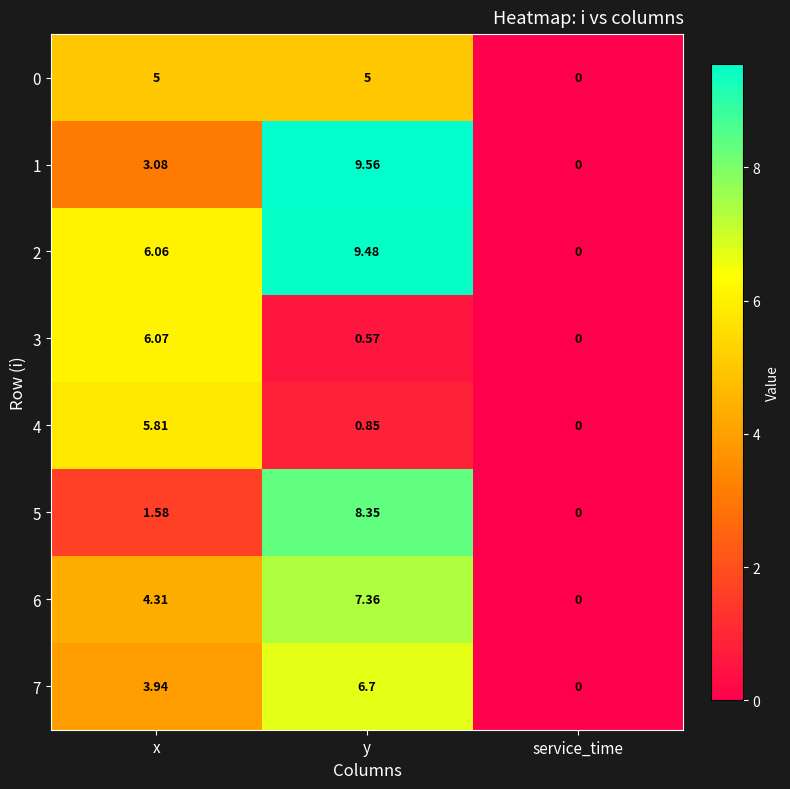

Rank the categories by 3 value from lowest to highest.

service_time, y, x